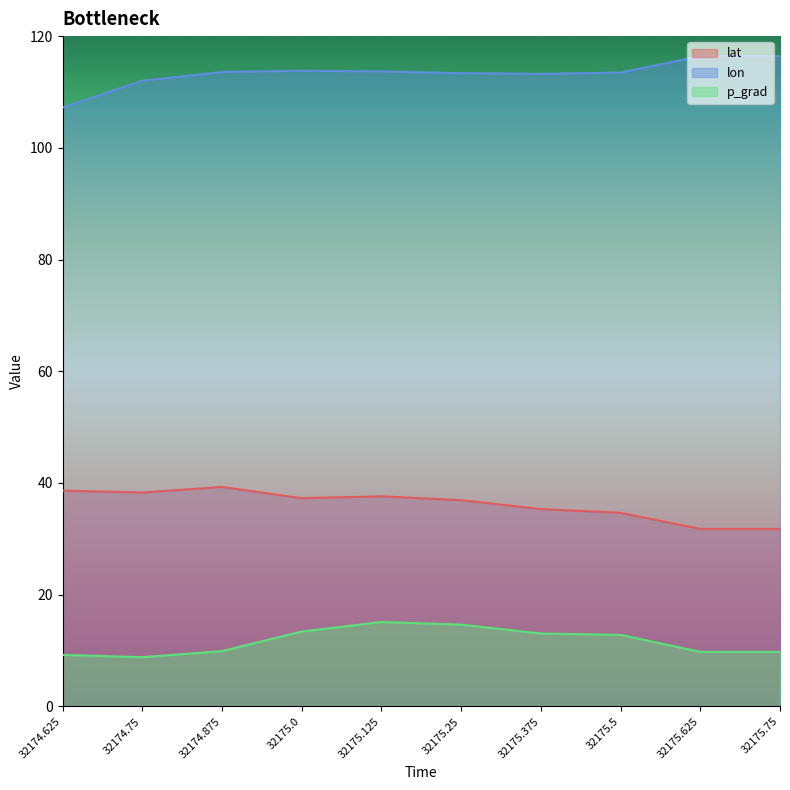

Which has a higher value, 32175.5 or 32175.625?

32175.5